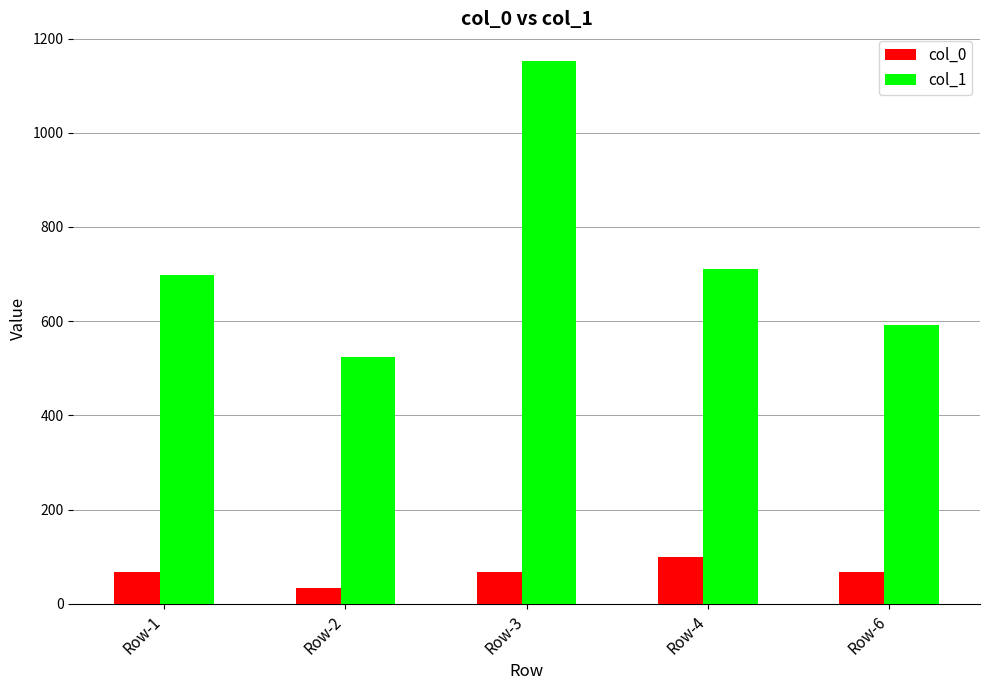

What is the difference between the col_1 values at Row-1 and Row-3?

455.3